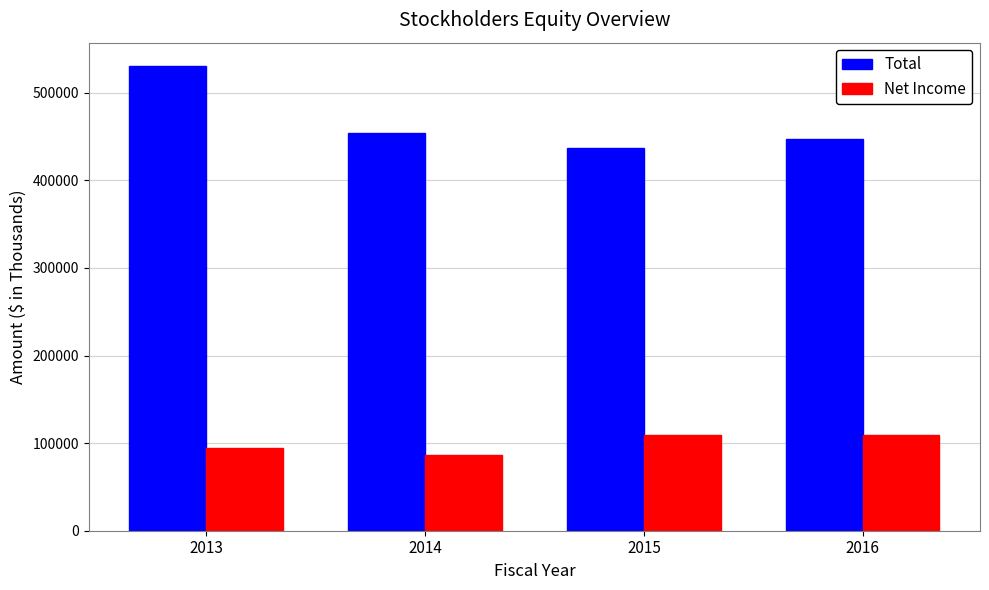

What is the average value of the Net Income series?

100069